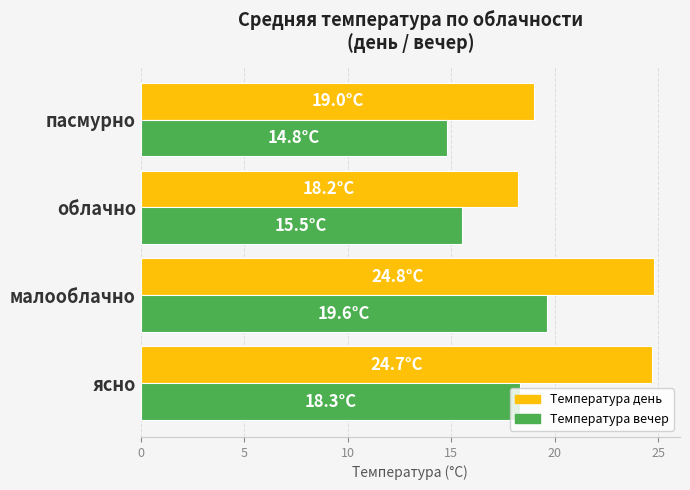

What is the greatest value displayed?

24.8